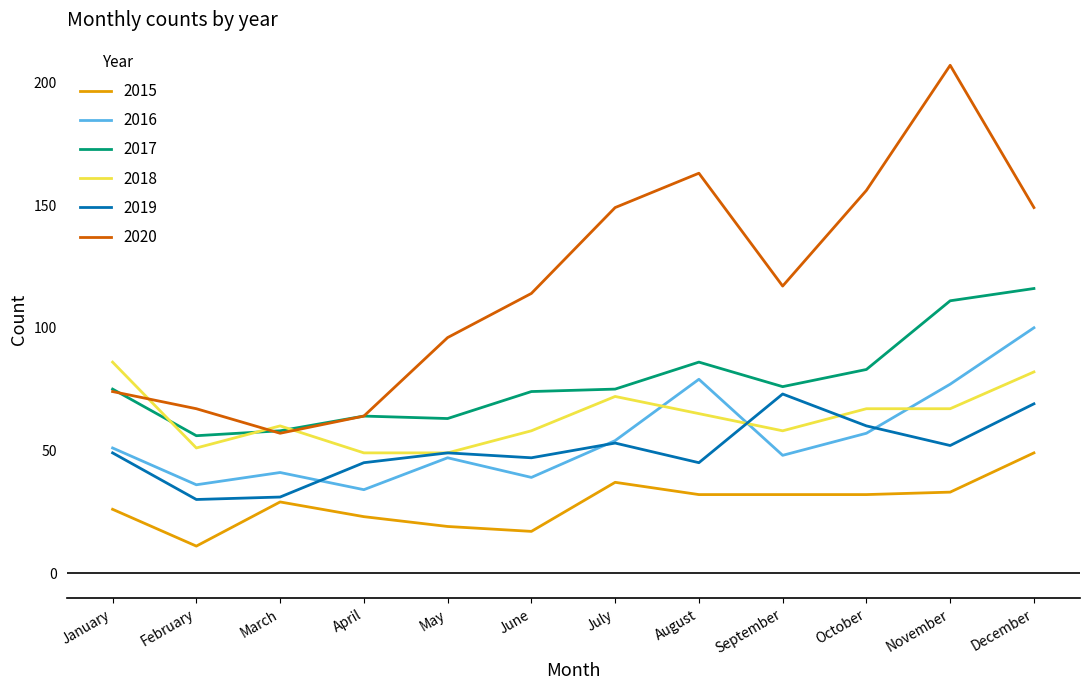

True or false: 2016 and 2015 intersect in this chart.

False